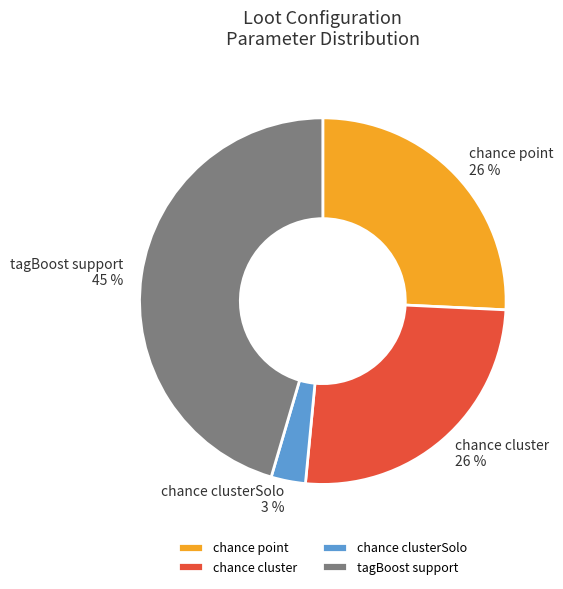

Is the sum of chance point and chance clusterSolo greater than half?

No